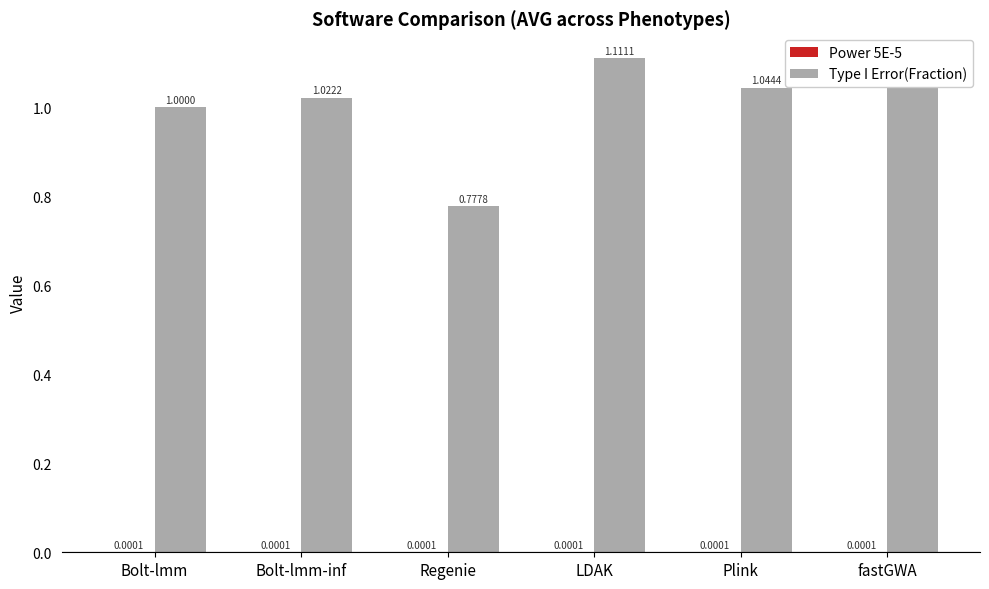

What is the sum of the Type I Error(Fraction) values at Plink and fastGWA?

2.1